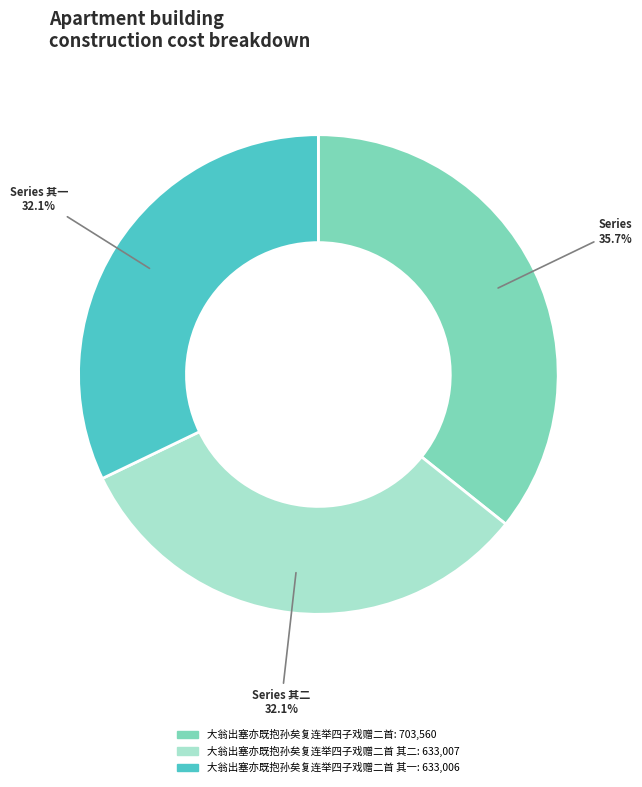

Is there a majority slice in this chart?

No